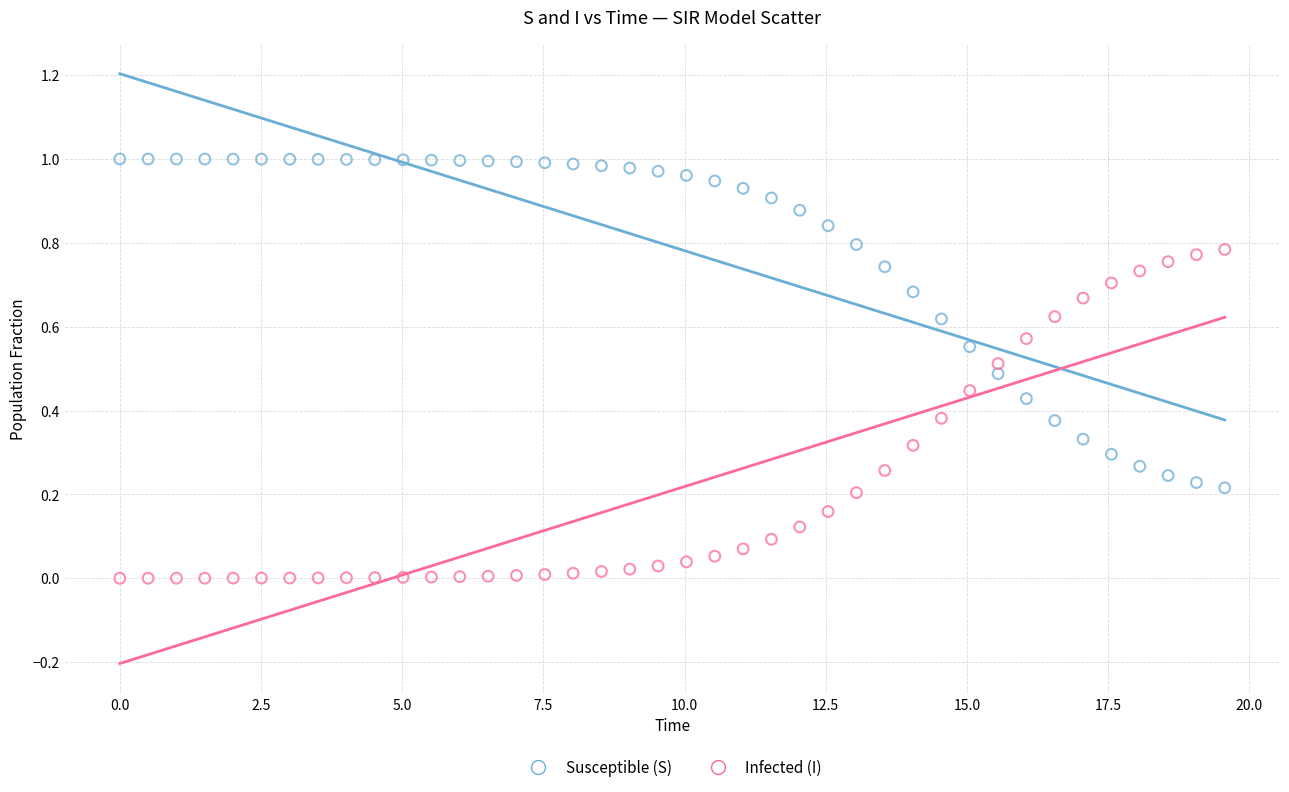

What is the X range (max minus min) for the scatter plot?

19.6